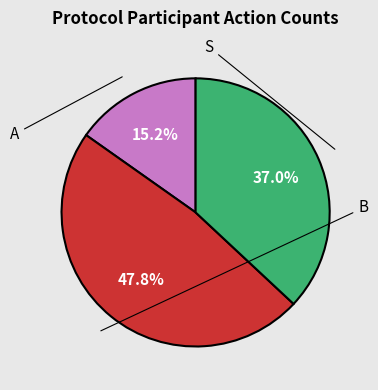

Is there any slice that represents more than half of the pie?

No